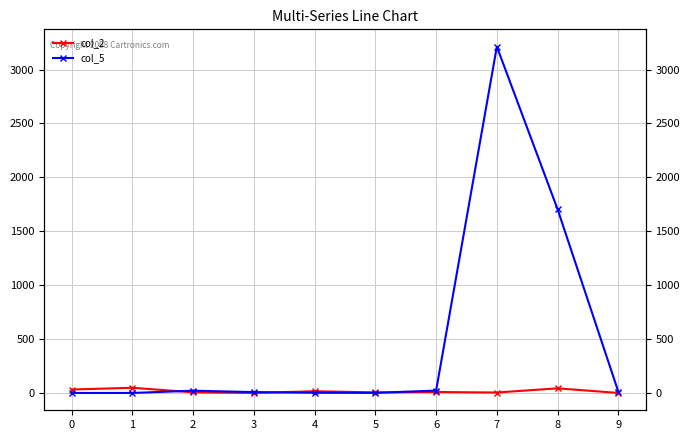

True or false: col_5 and col_2 intersect in this chart.

True